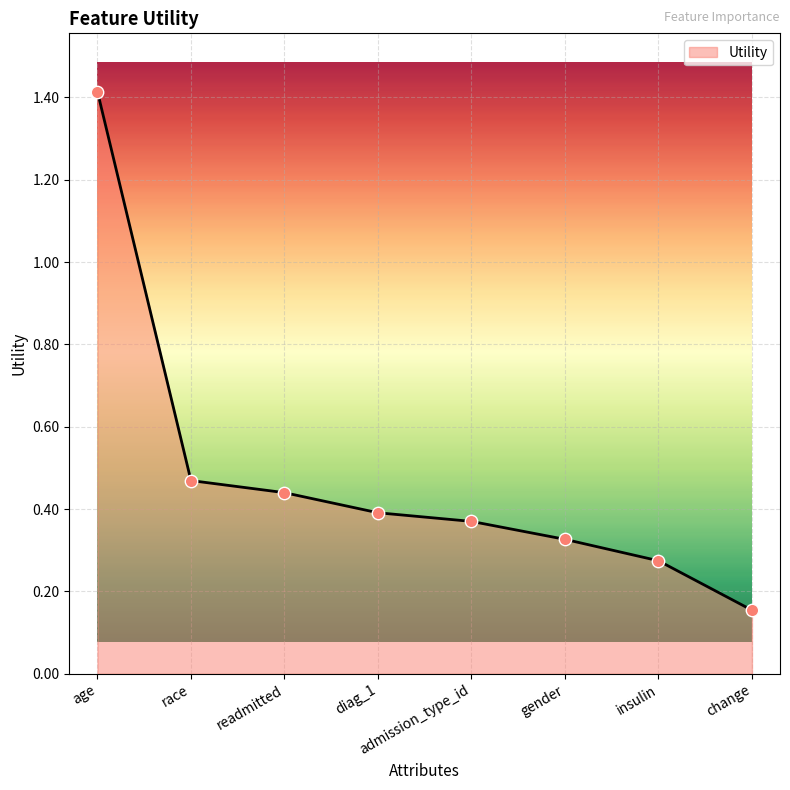

Between diag_1 and change, which is larger?

diag_1